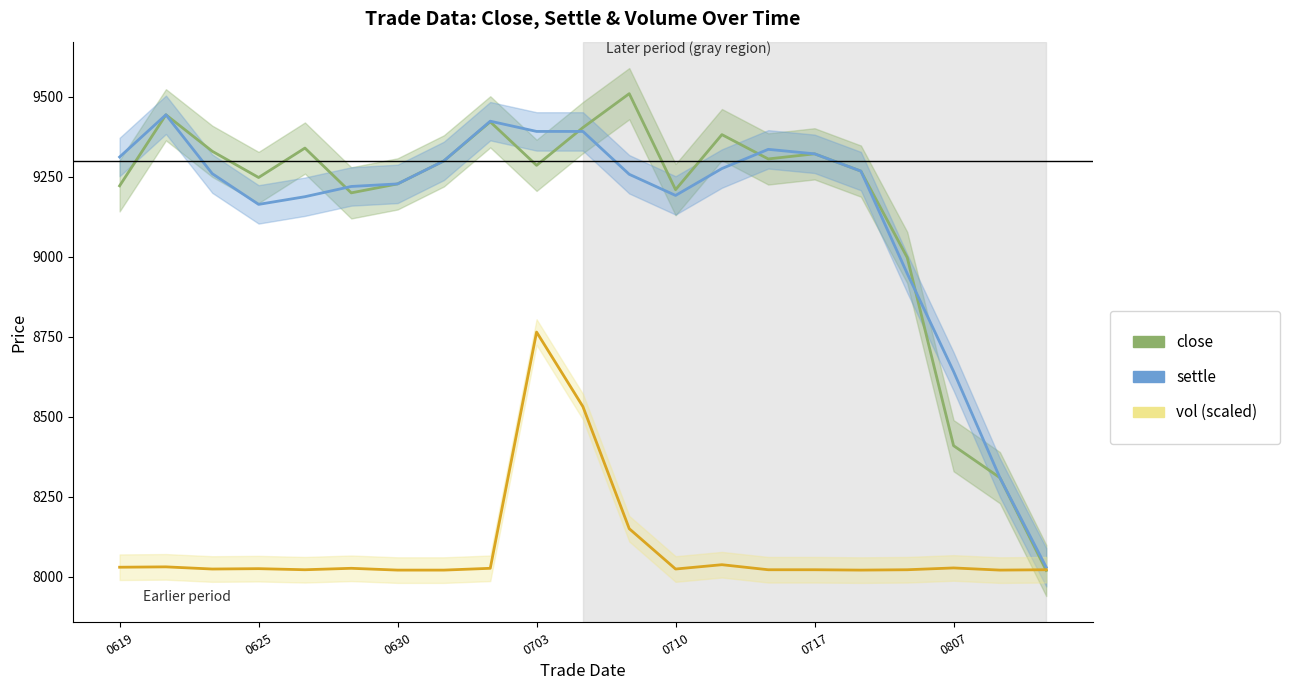

What is the difference between the vol (scaled) values at 15 and 16?

1.1